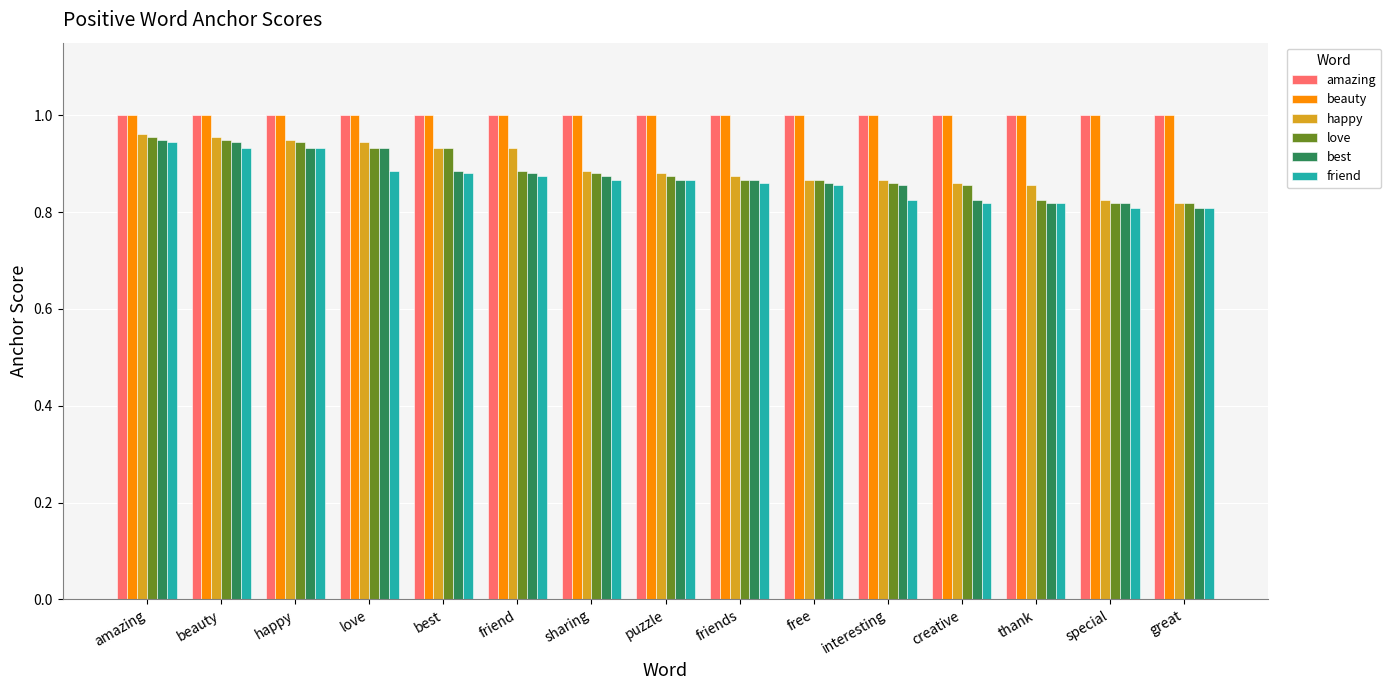

Is it true that love equals 1.4 at free?

False